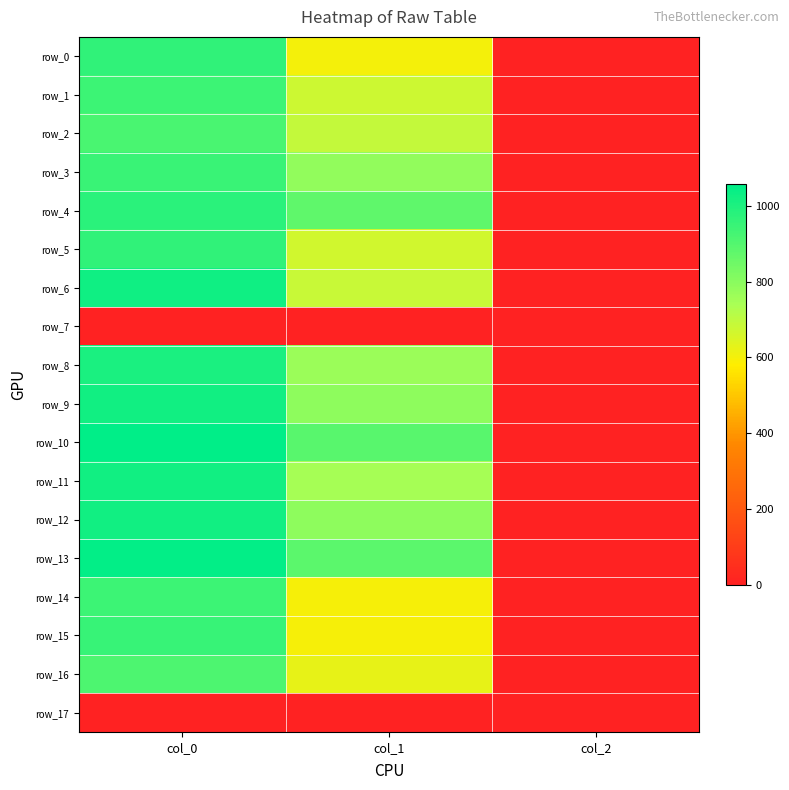

Which series has the widest spread of values?

row_10